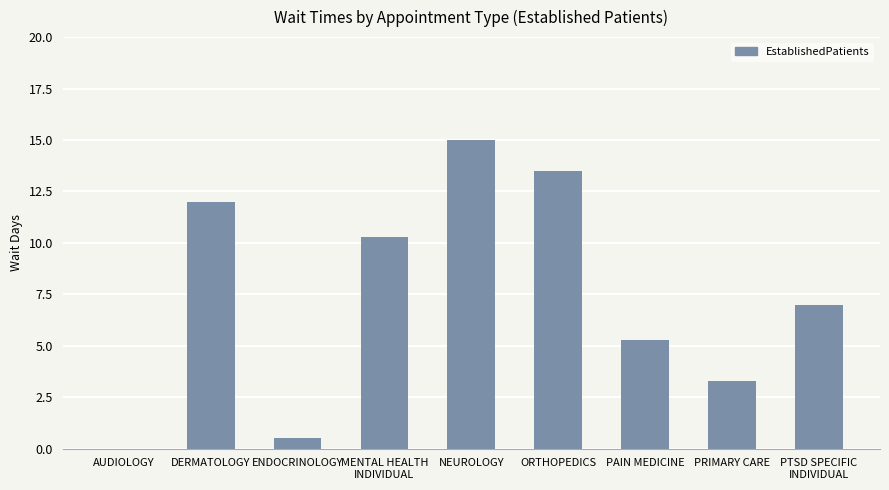

Count the number of categories in the chart.

9